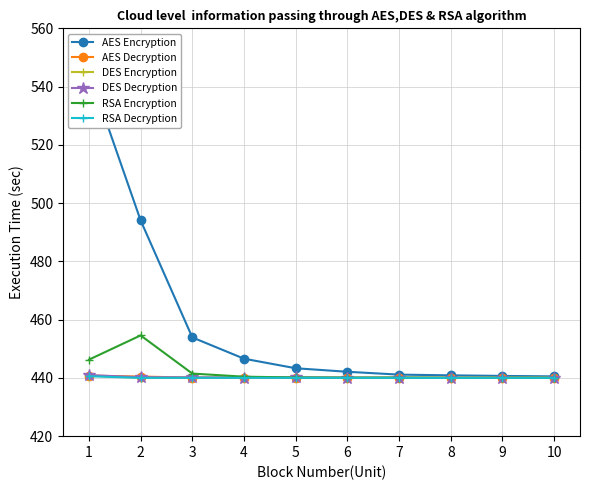

Is it true that RSA Decryption equals 440.0 at 5?

True